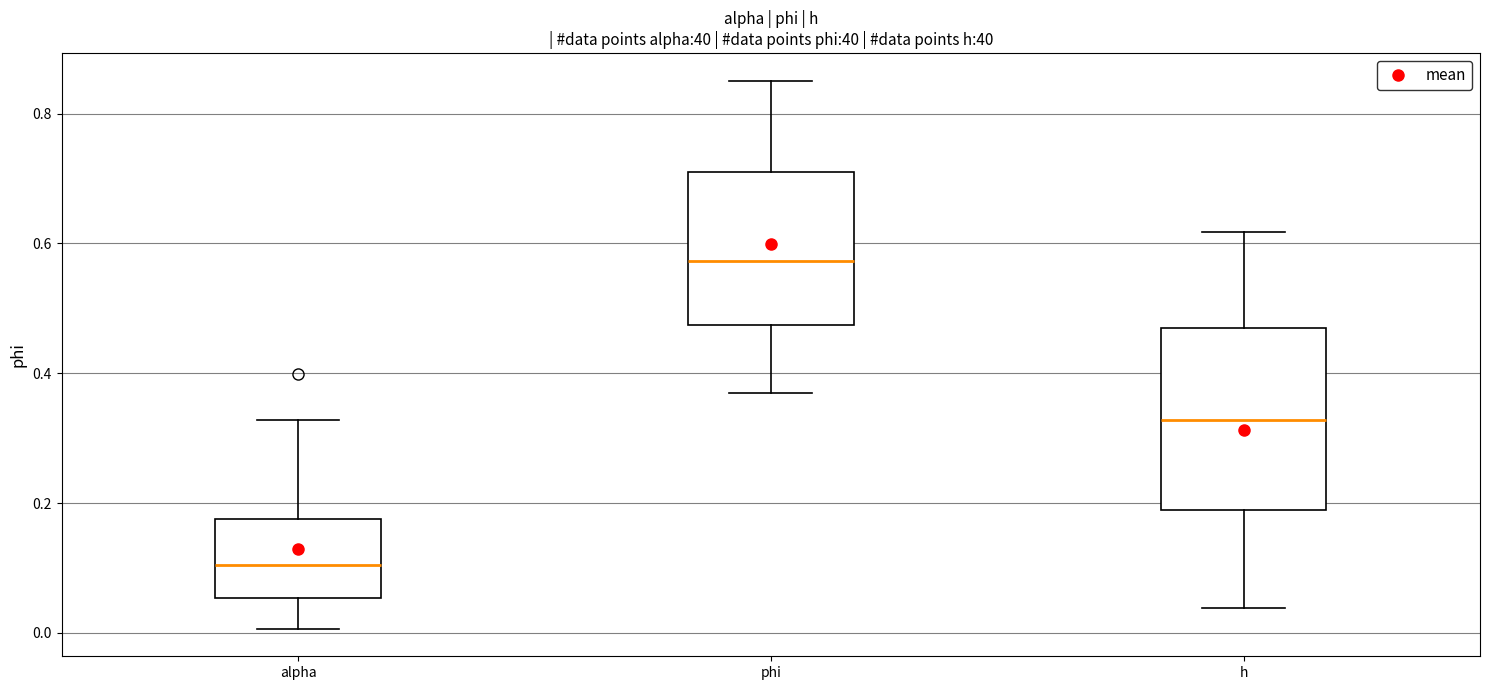

Which box's median line is the lowest?

alpha